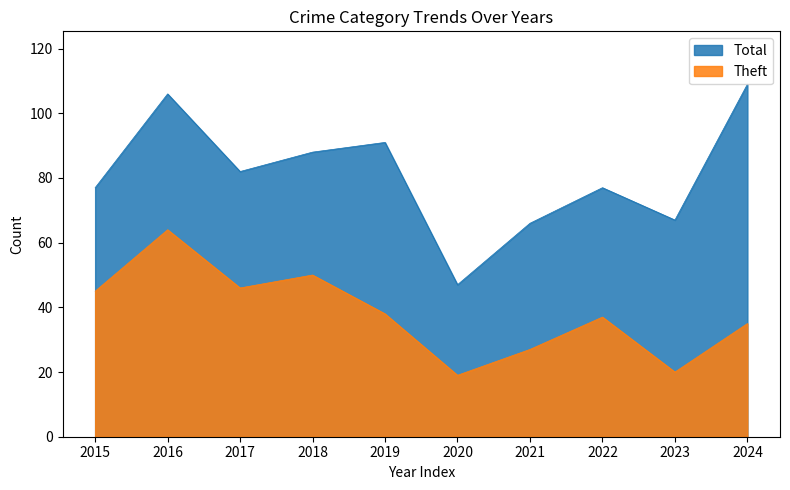

Rank the series by their average value, from lowest to highest.

Theft, Total